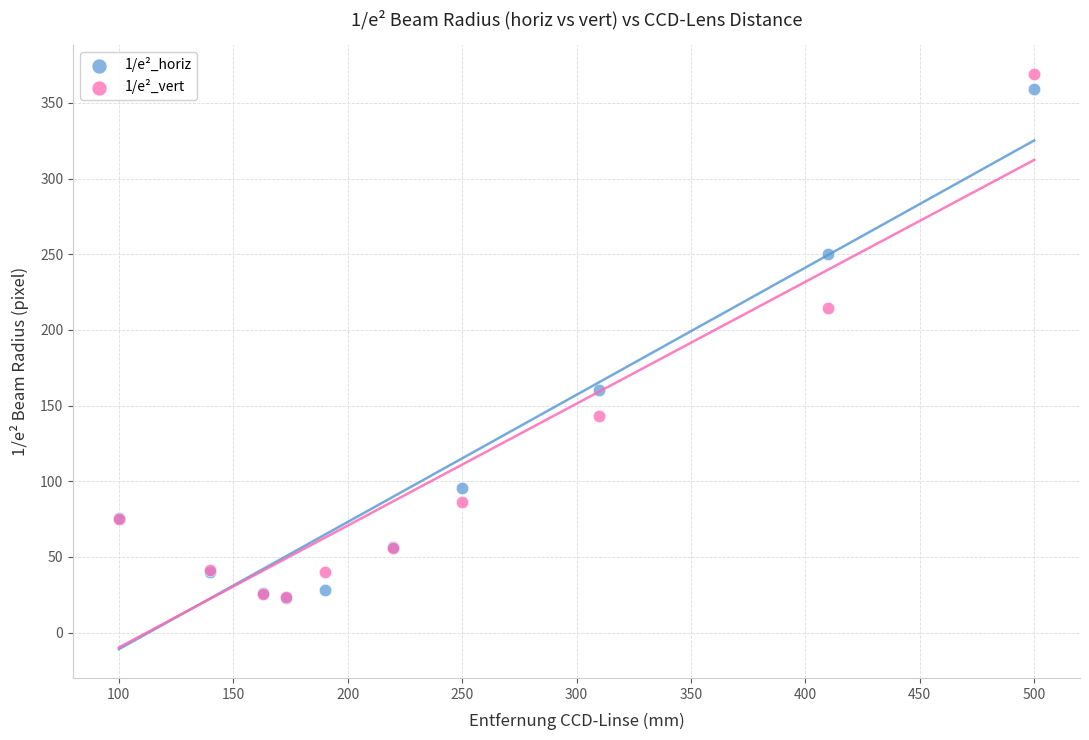

Which series has the widest spread of Y values?

1/e²_vert